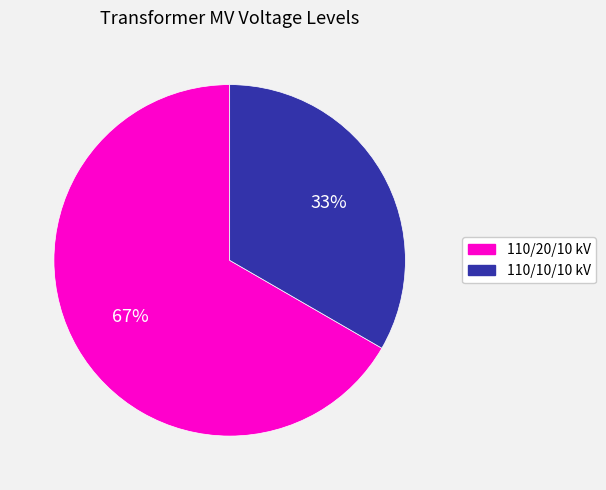

To the nearest percent, what is the average slice percentage?

50%